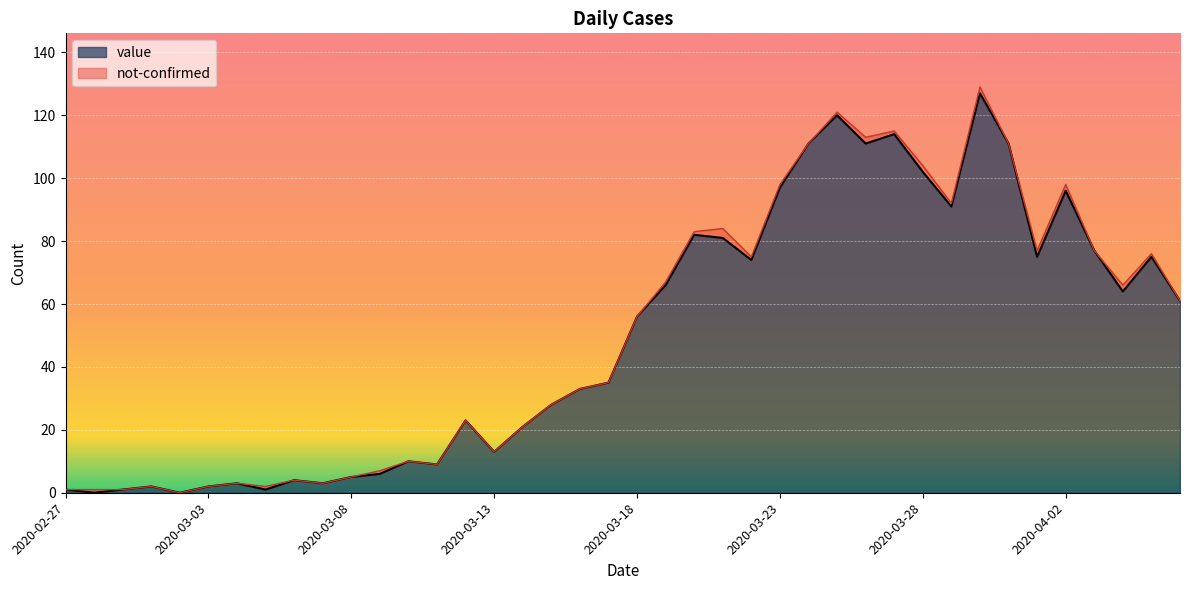

Between 2020-03-13 and 2020-03-09, which is larger?

2020-03-13